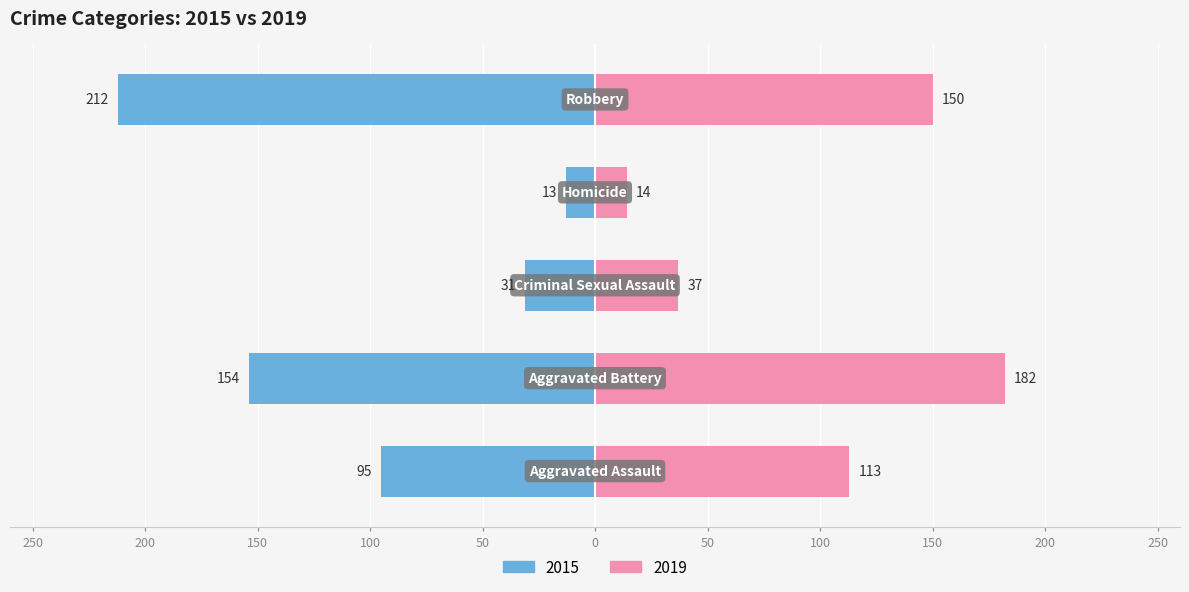

What is the sum of the 2015 values at Aggravated Battery and Criminal Sexual Assault?

-185